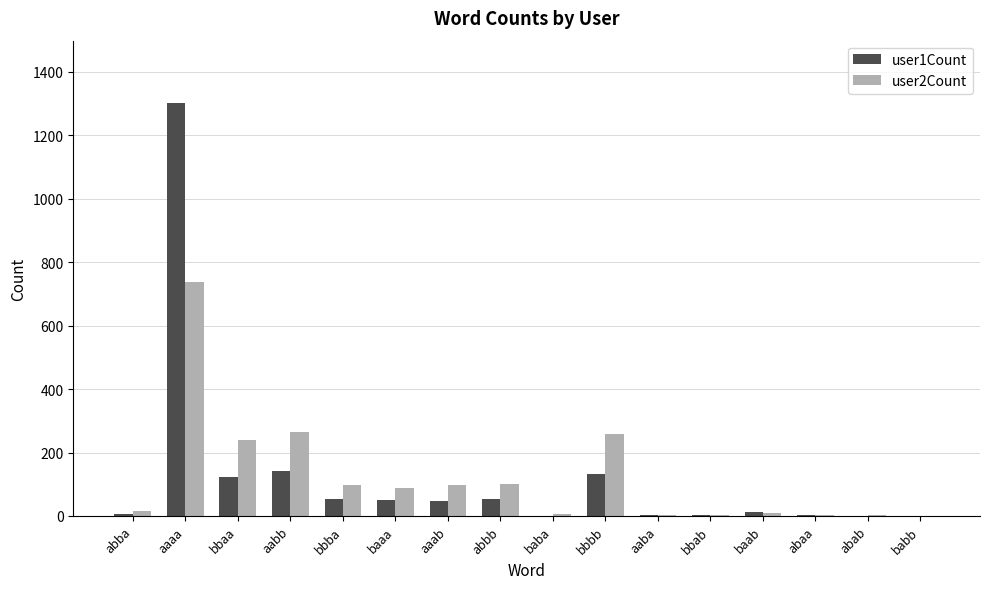

The value of user1Count at babb is -618. True or false?

False